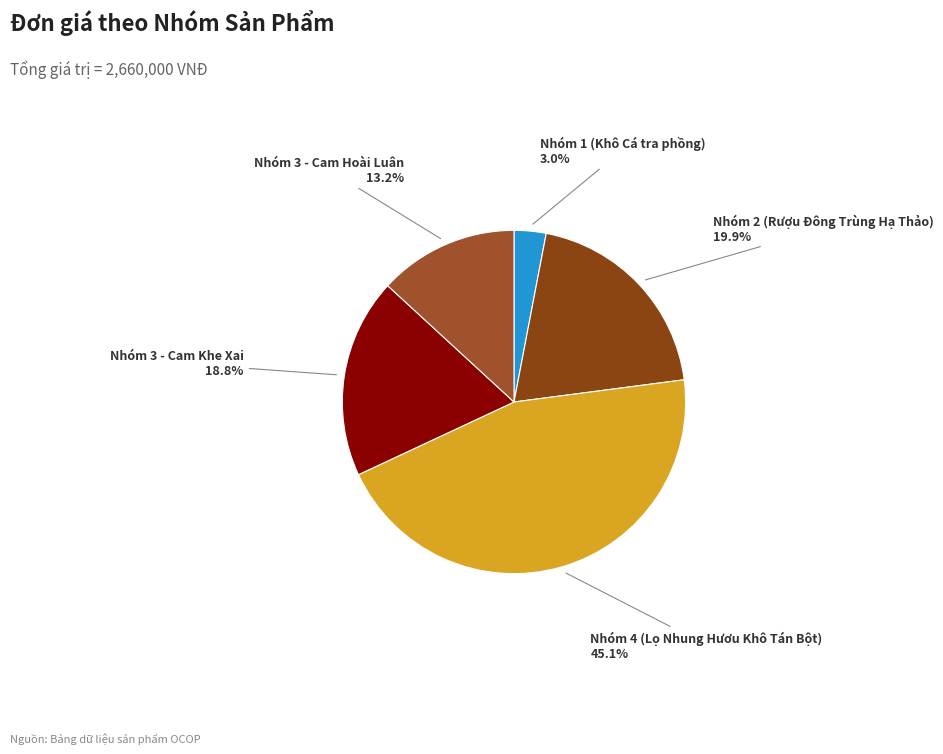

Is there a majority slice in this chart?

No